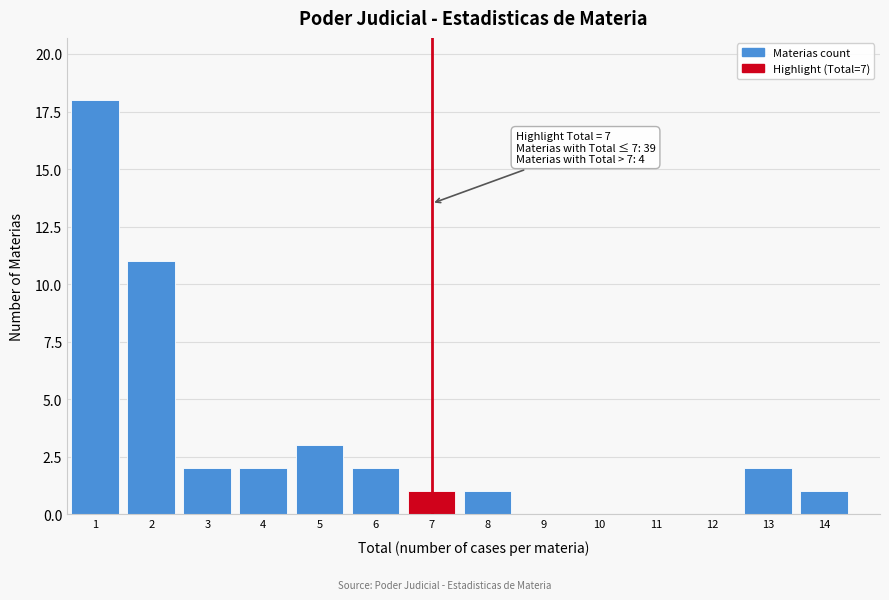

Which range on the x-axis has the tallest bar?

0.5 to 1.5